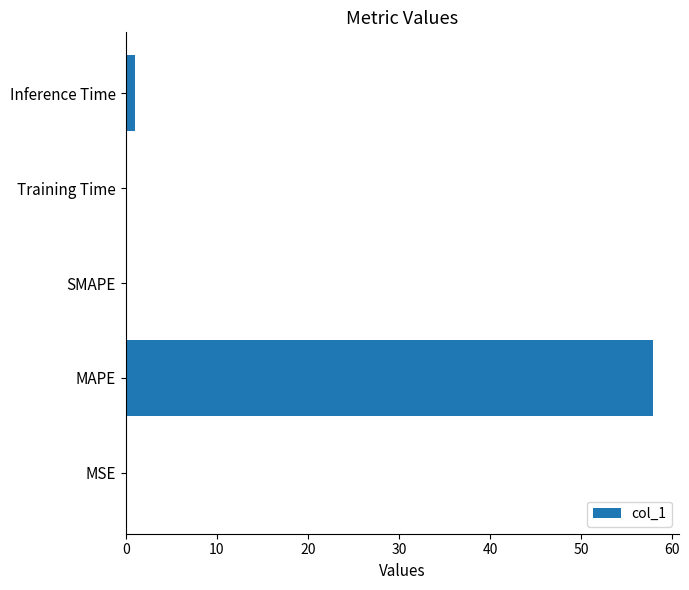

At which category does the chart reach its peak across all series?

MAPE